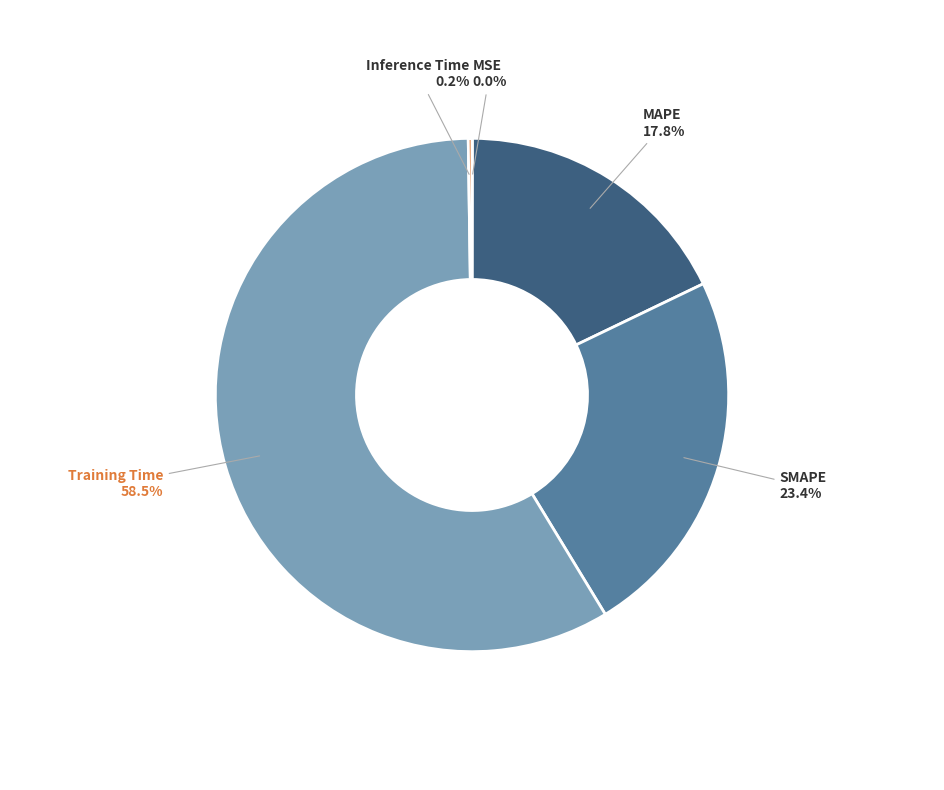

Do MAPE and SMAPE together represent more than half of the pie?

No